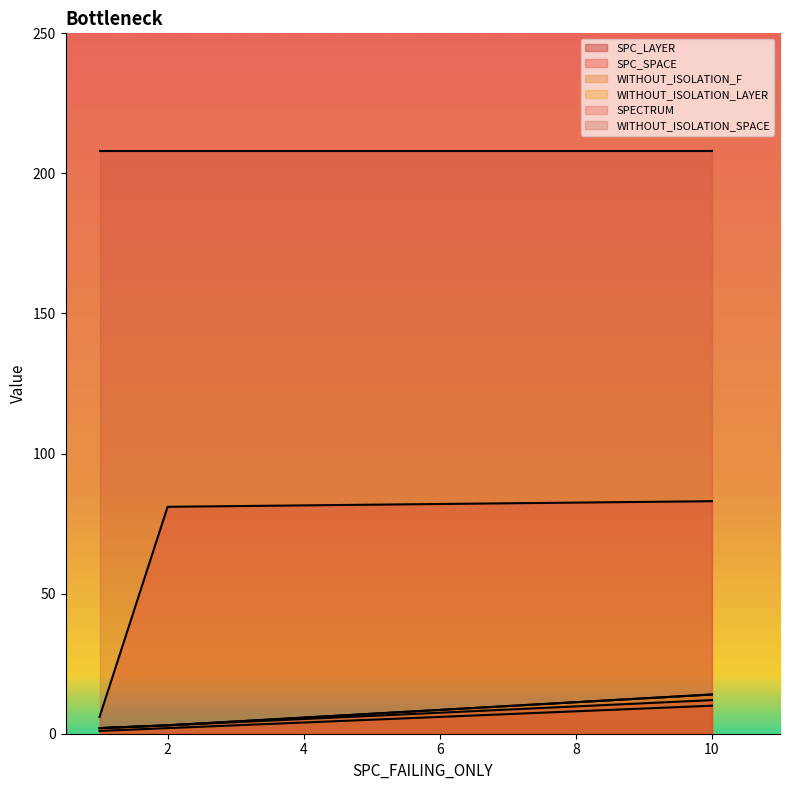

What is the value of the SPECTRUM point at the 2nd from the left?

2